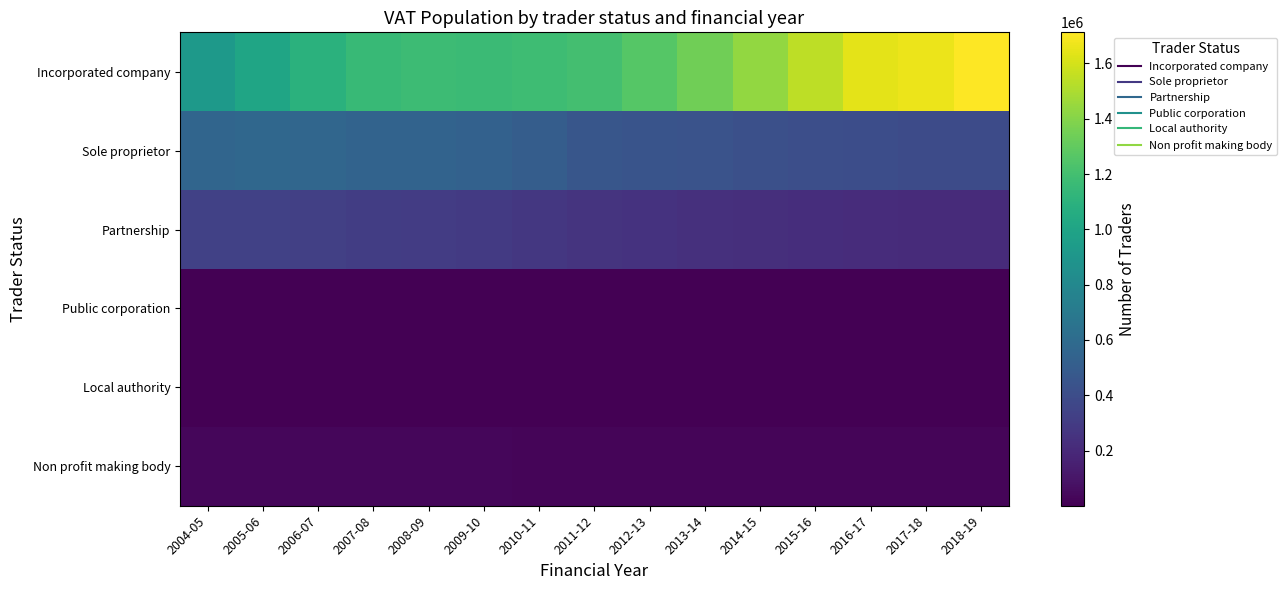

How many categories are shown in the chart?

15